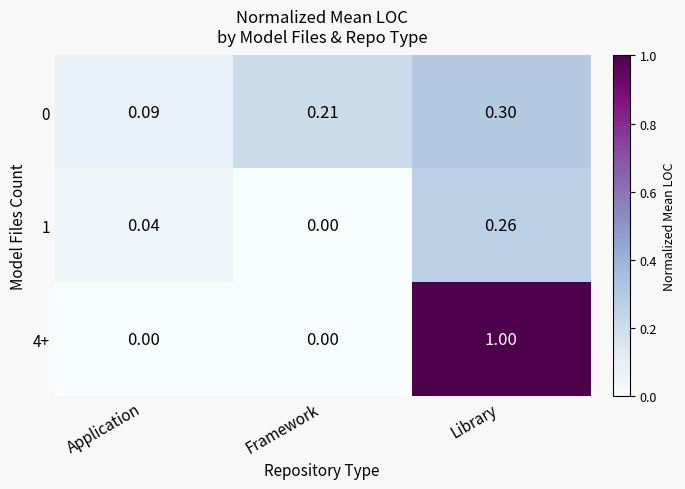

At which category does the chart reach its peak across all series?

Library